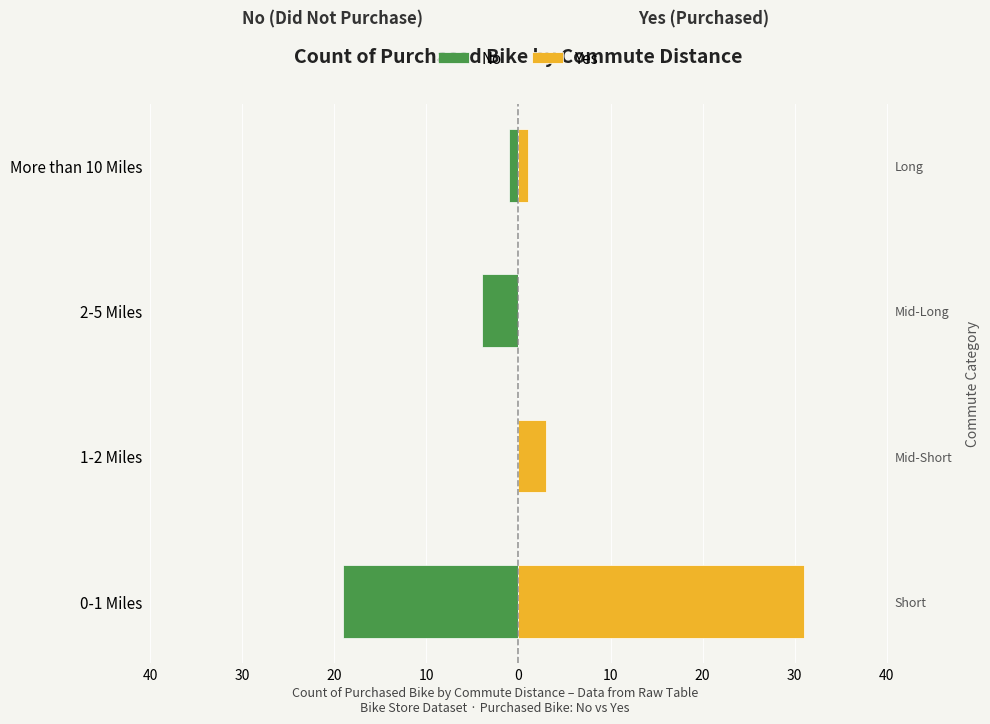

Does the chart contain stacked bars?

No